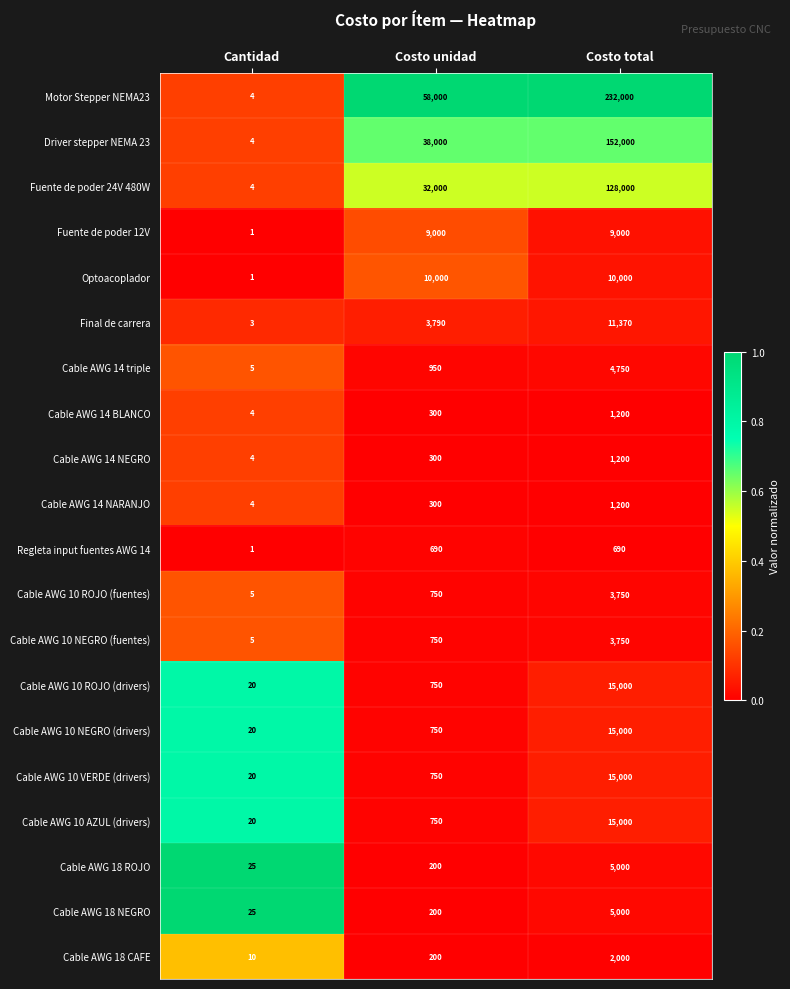

List the labels in order of Driver stepper NEMA 23 value, smallest first.

Cantidad, Costo unidad, Costo total